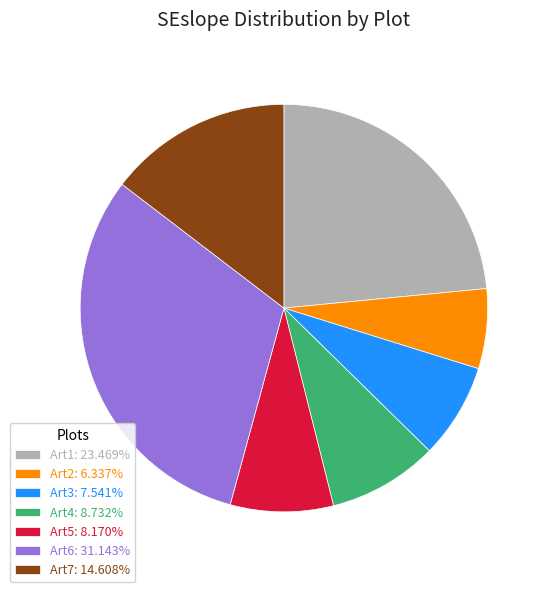

Is there a majority slice in this chart?

No